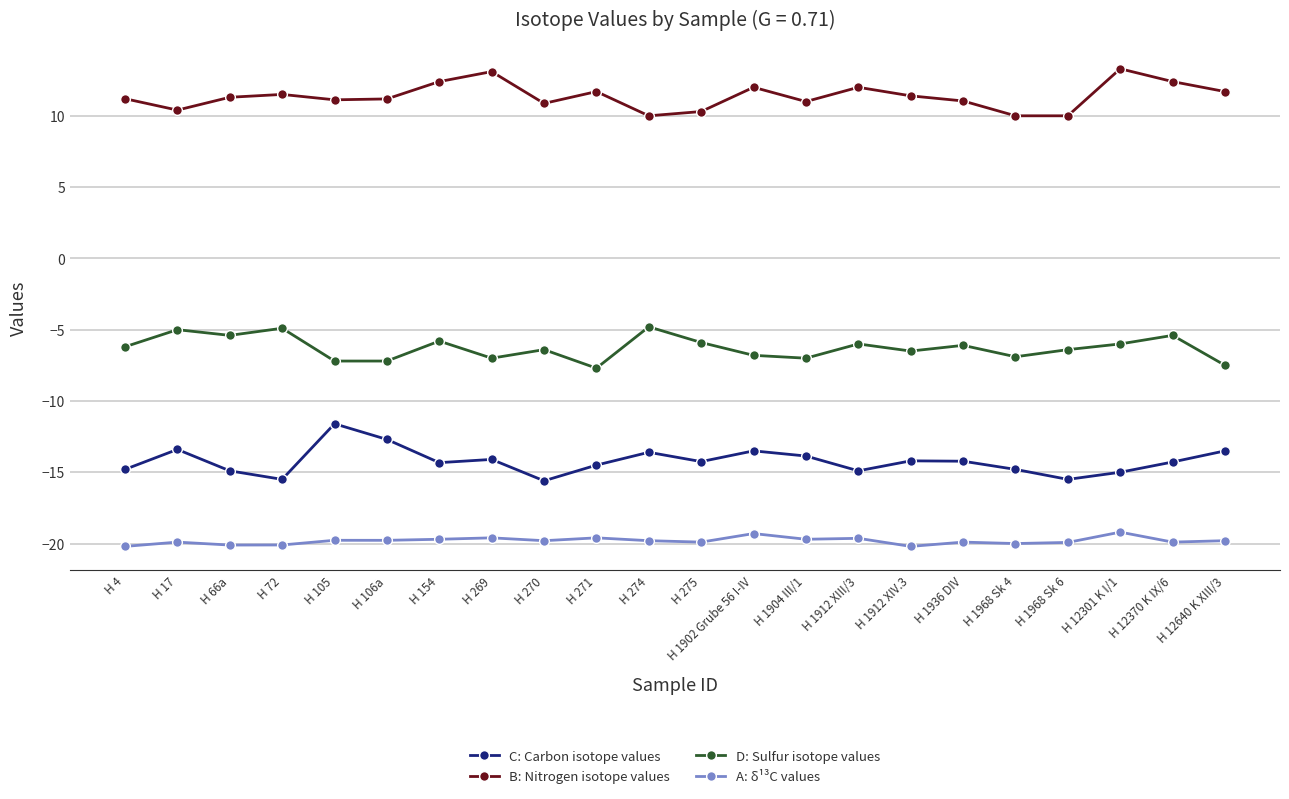

How many data points does each series have?

22